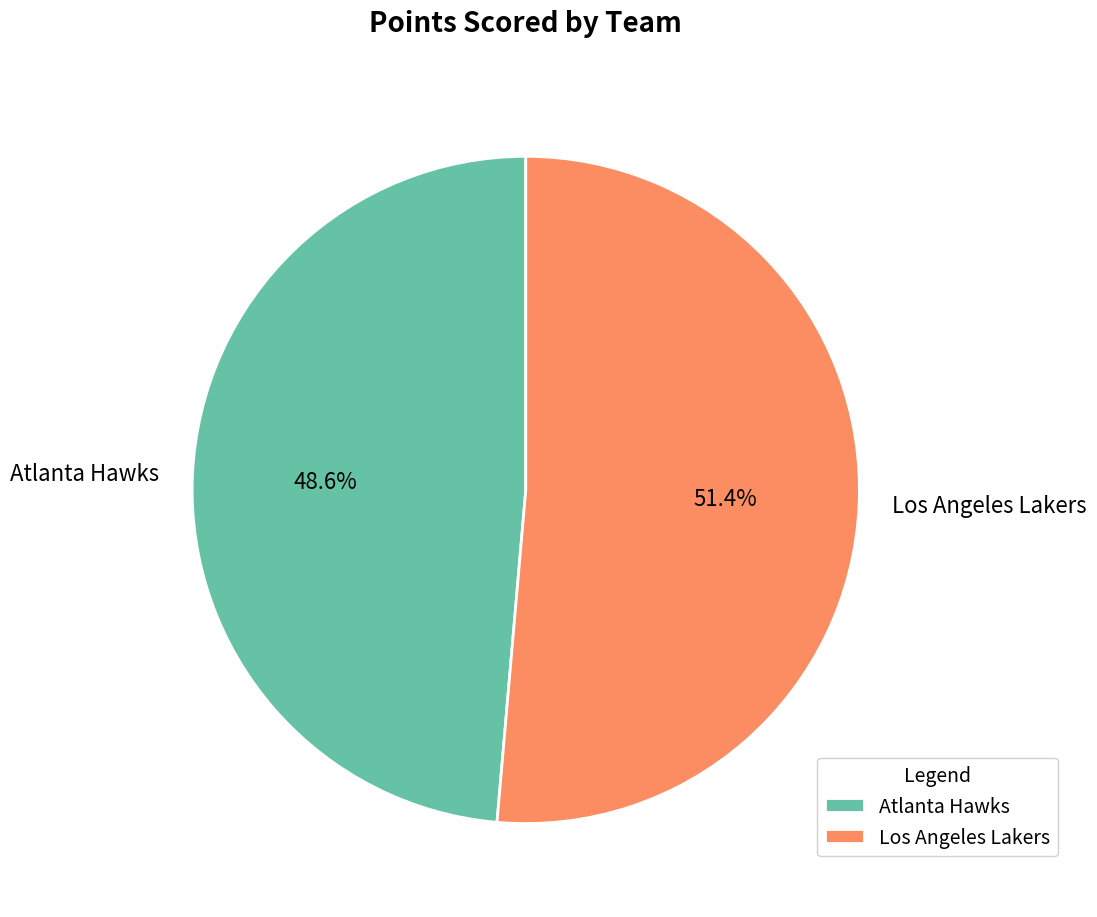

Combined, what portion of the pie is Atlanta Hawks and Los Angeles Lakers?

100.0%